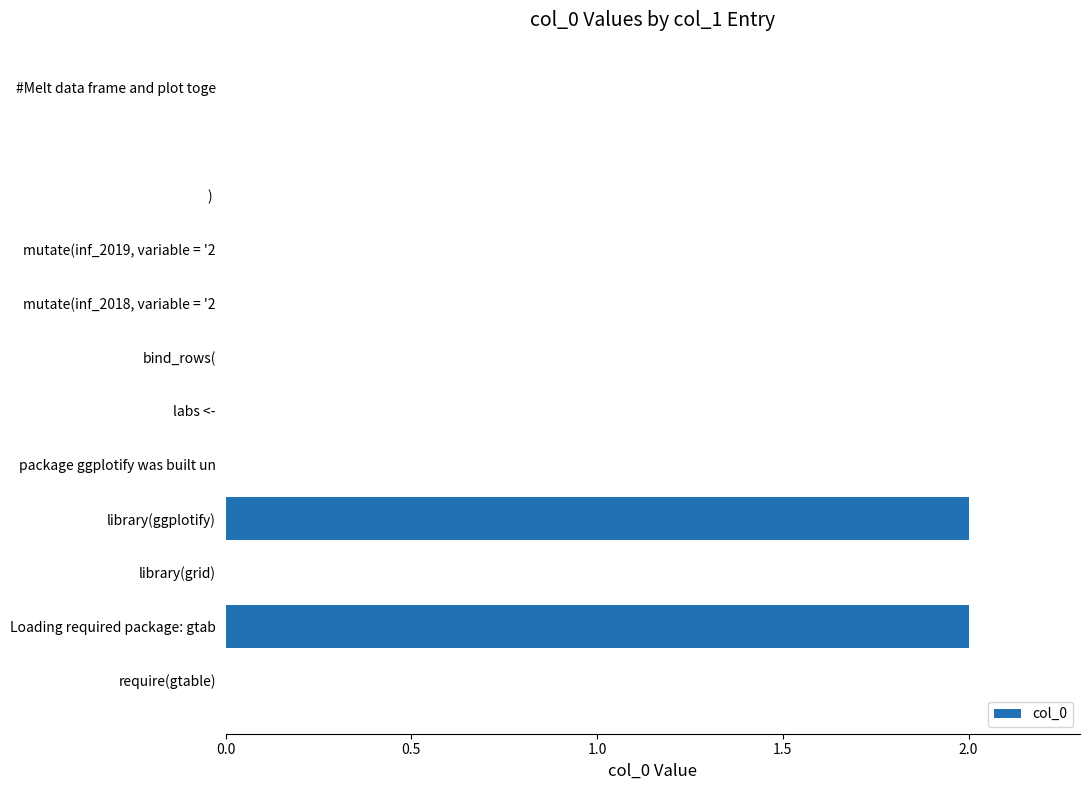

What is the sum of all values?

4